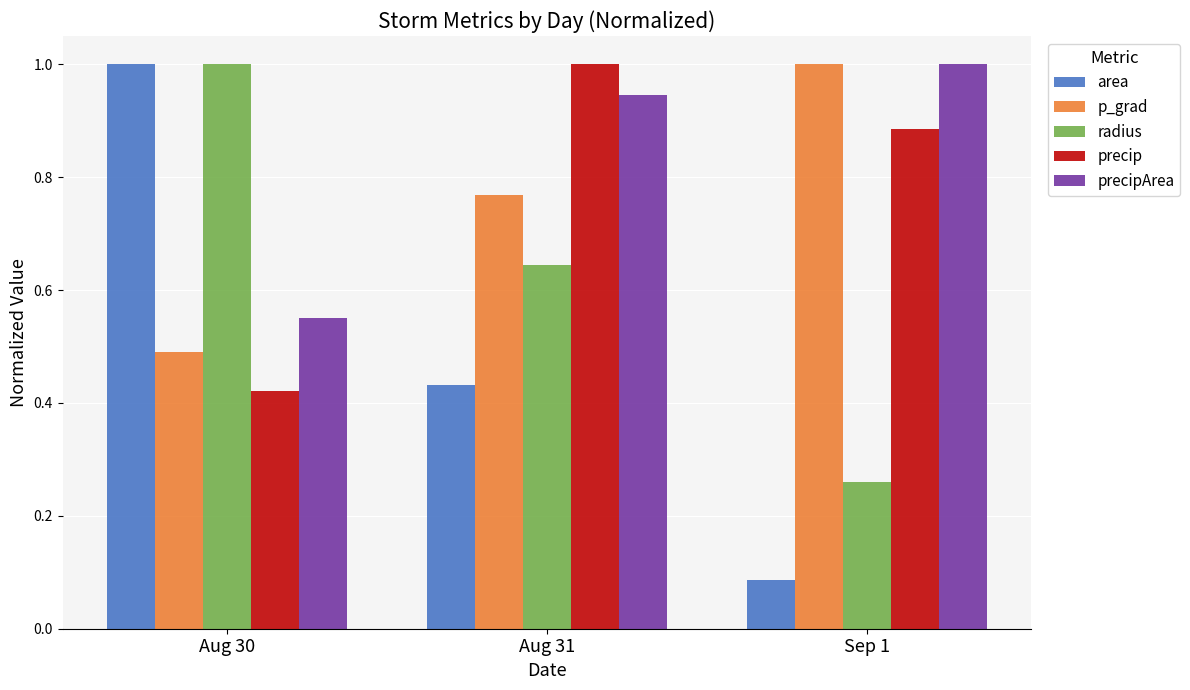

What is the sum of the precip values at Aug 31 and Sep 1?

1.9